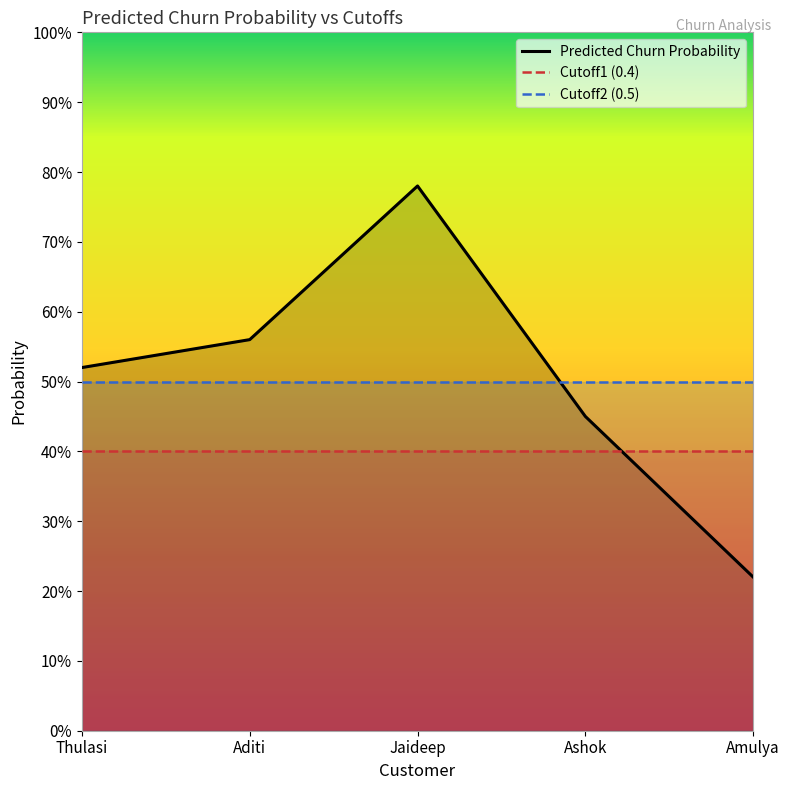

What position from the left is Amulya?

5